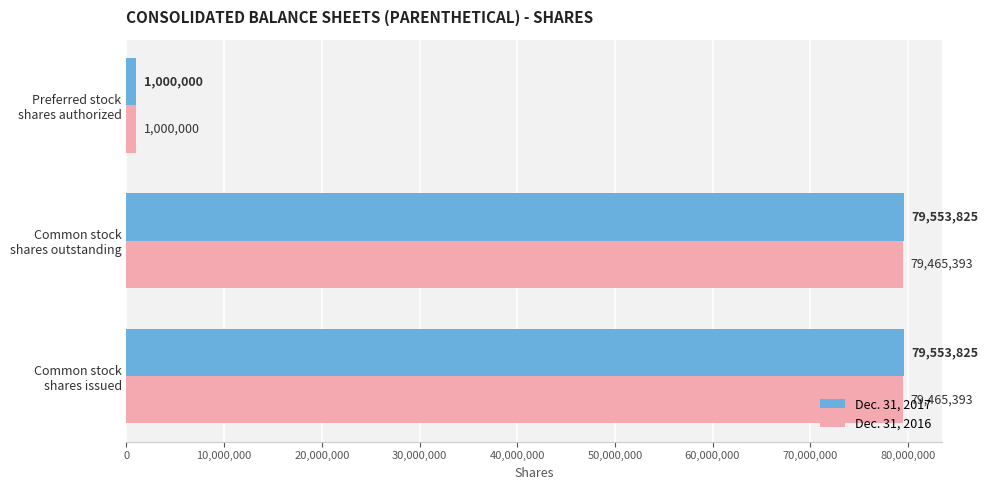

Rank the series by their maximum value, from highest to lowest.

Dec. 31, 2017, Dec. 31, 2016